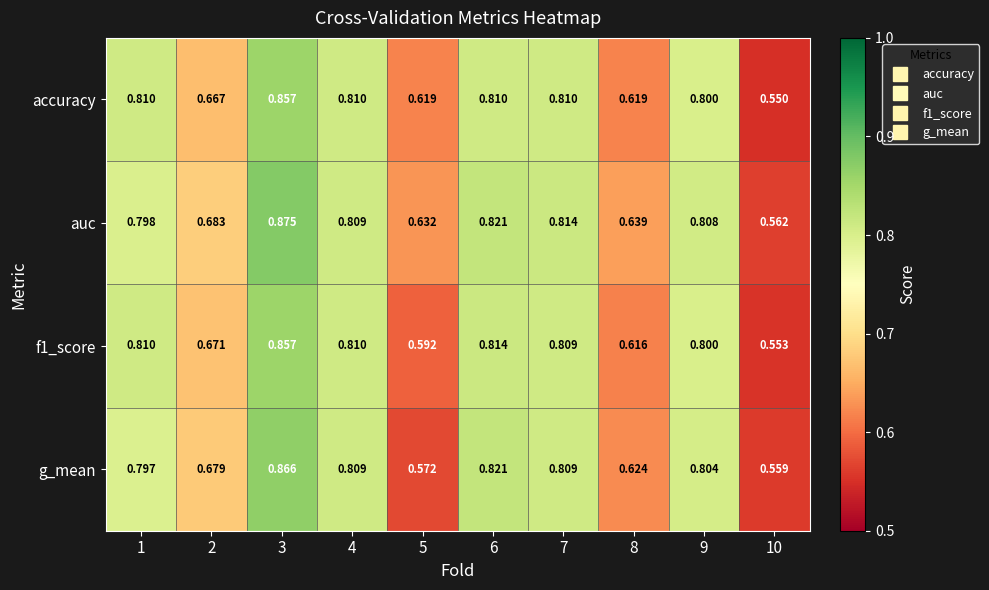

Is the value of g_mean at 8 greater than the value of f1_score at 7?

No